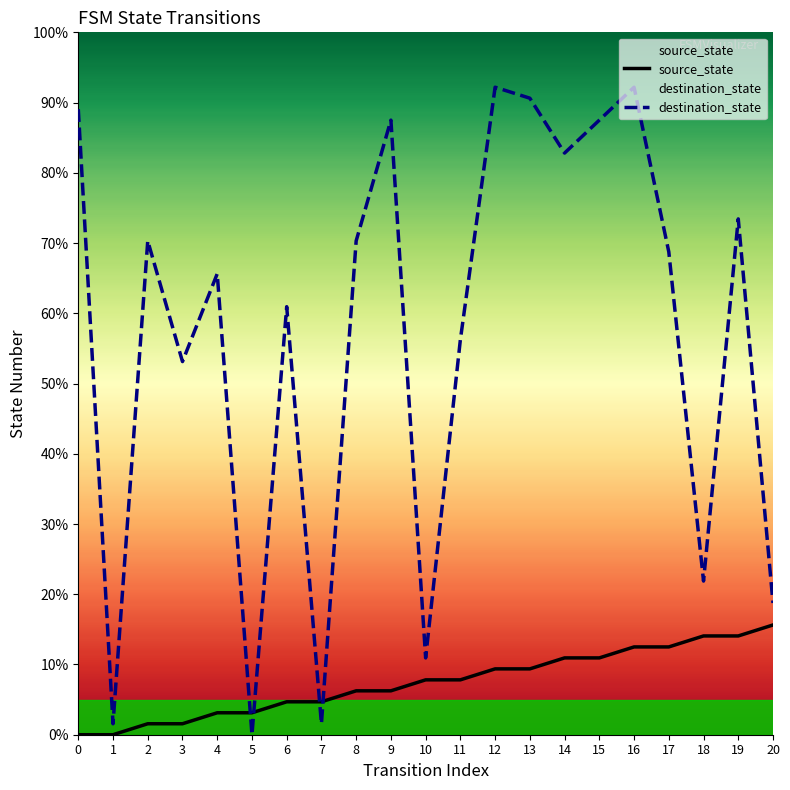

Where does the source_state series first go above 7?

10